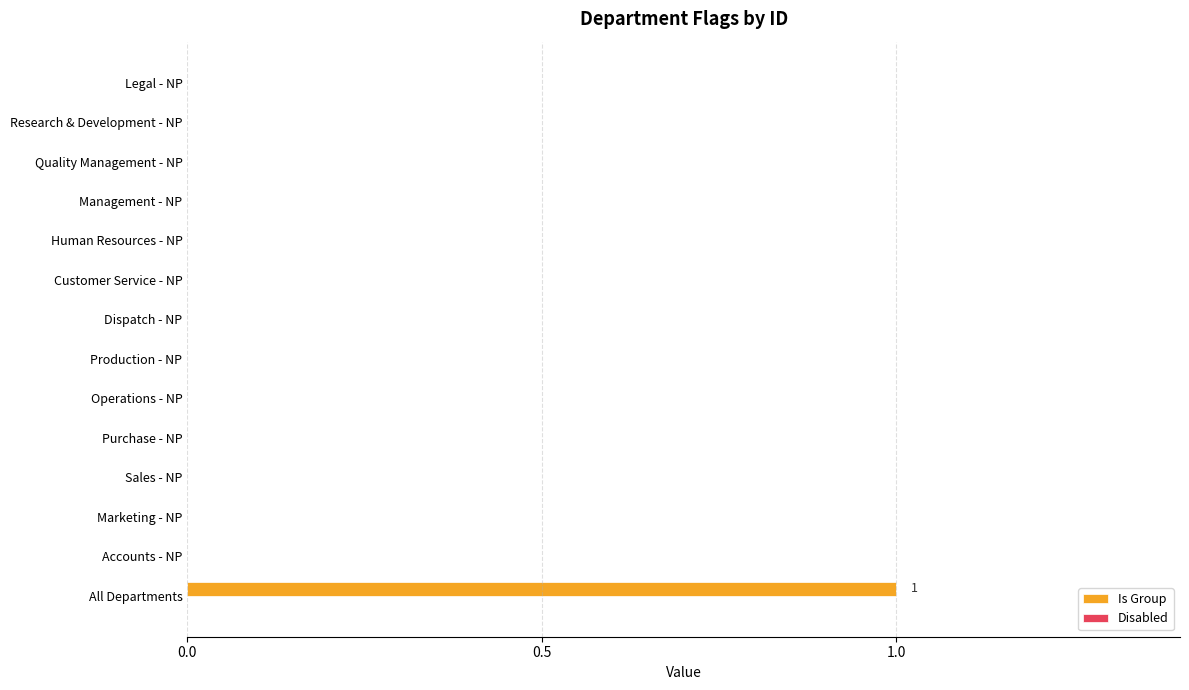

Which label corresponds to the largest value in the chart?

All Departments